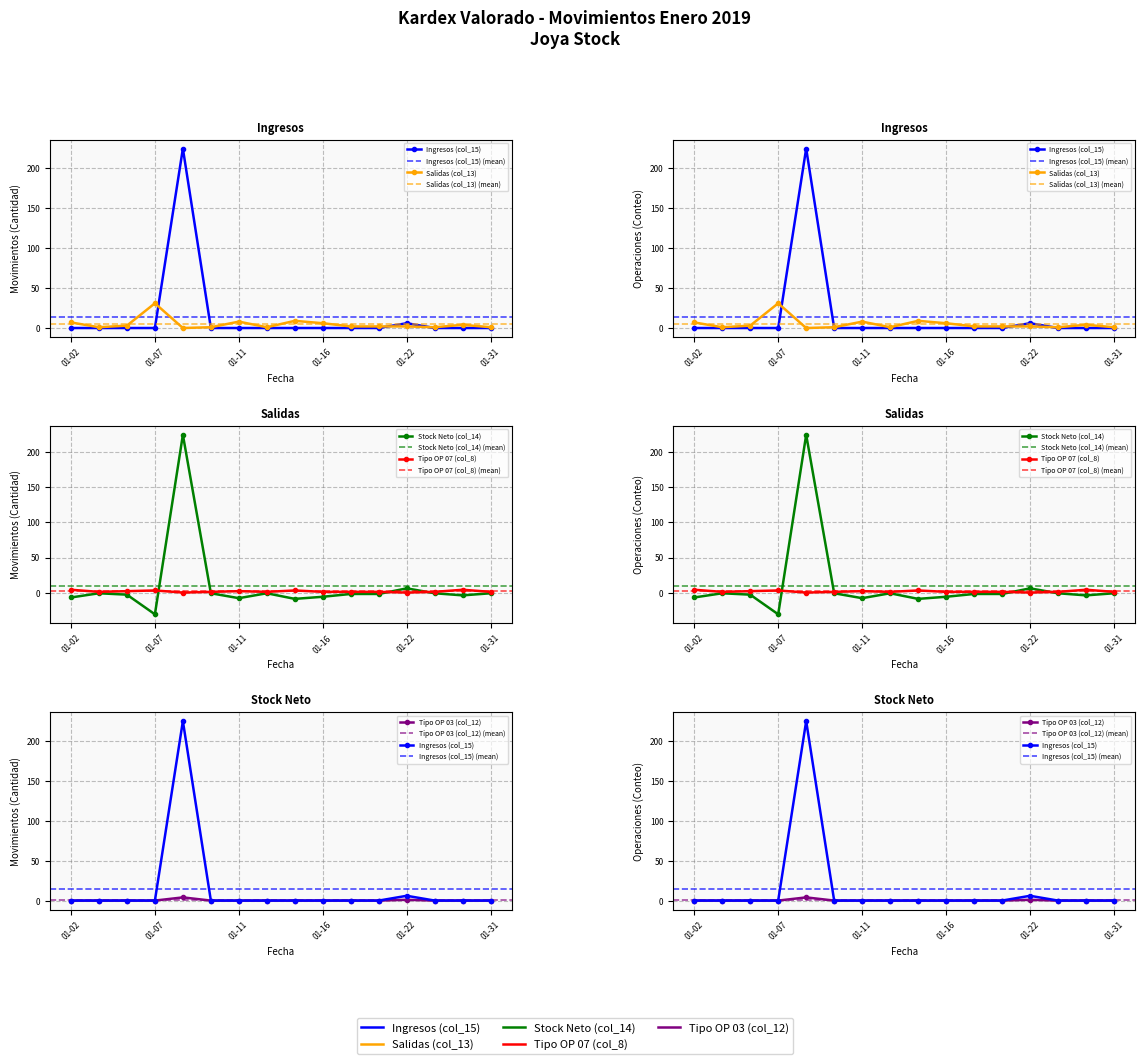

Which series changed the most between 2019-01-08 and 2019-01-20?

Stock Neto (col_14)